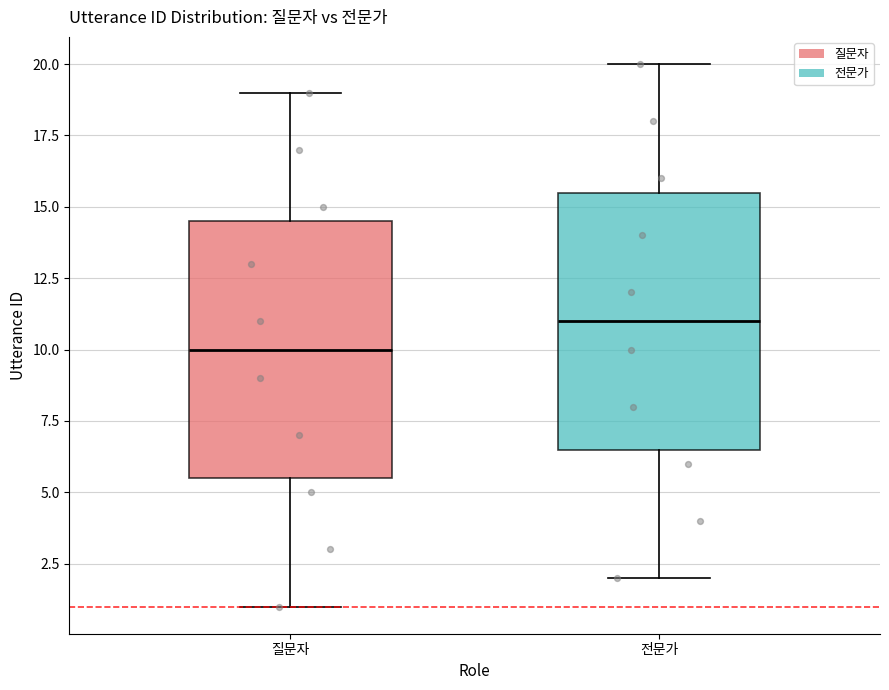

Where does the upper whisker of the box for 질문자 end on the y-axis? The values are not printed on the chart, so give them approximately, as read against the axis.

19.0